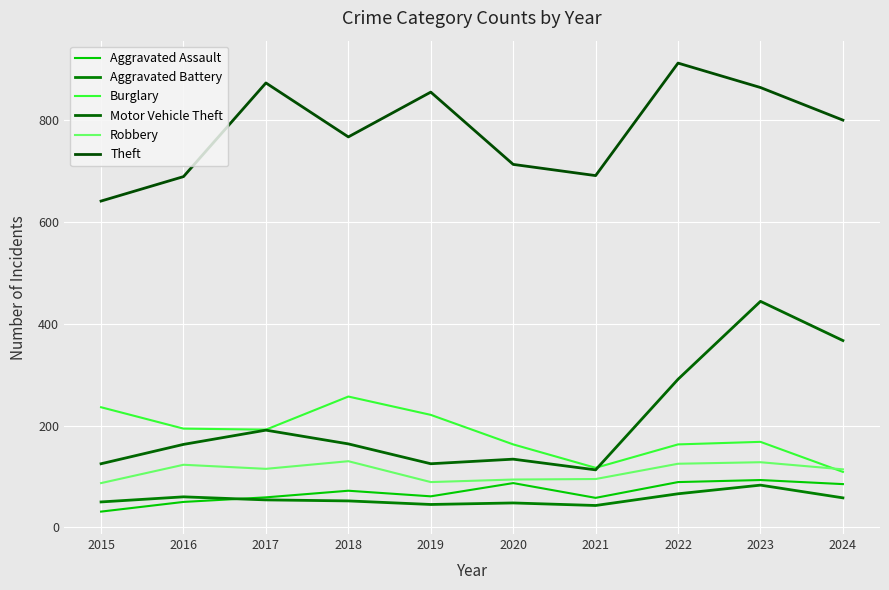

How many lines are shown in the chart?

6